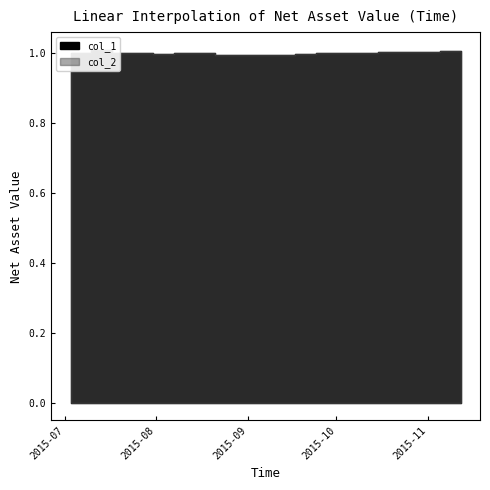

Which has a higher value, 2015-10-15 or 2015-08-07?

2015-10-15